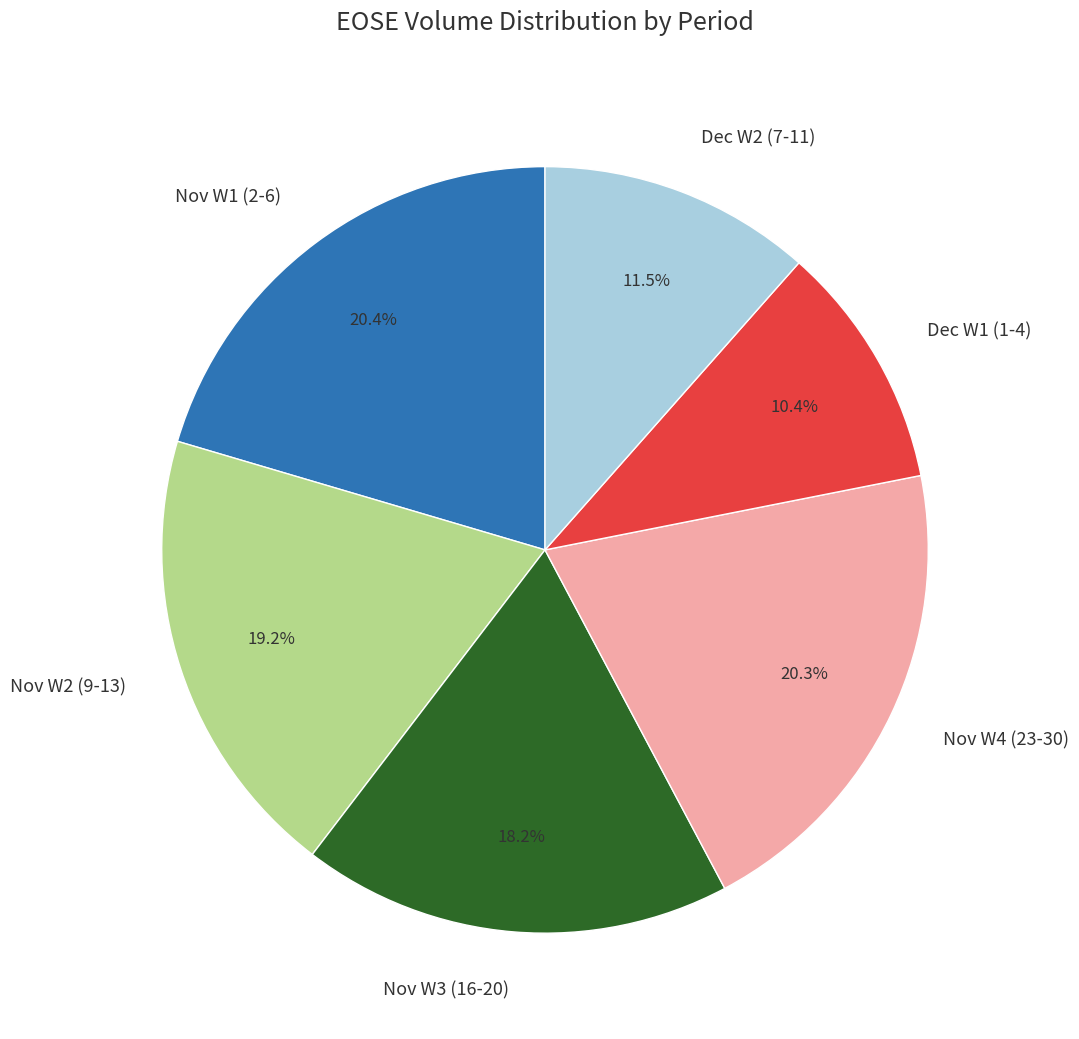

What is the total percentage of Nov W1 (2-6) and Dec W1 (1-4)?

30.8%